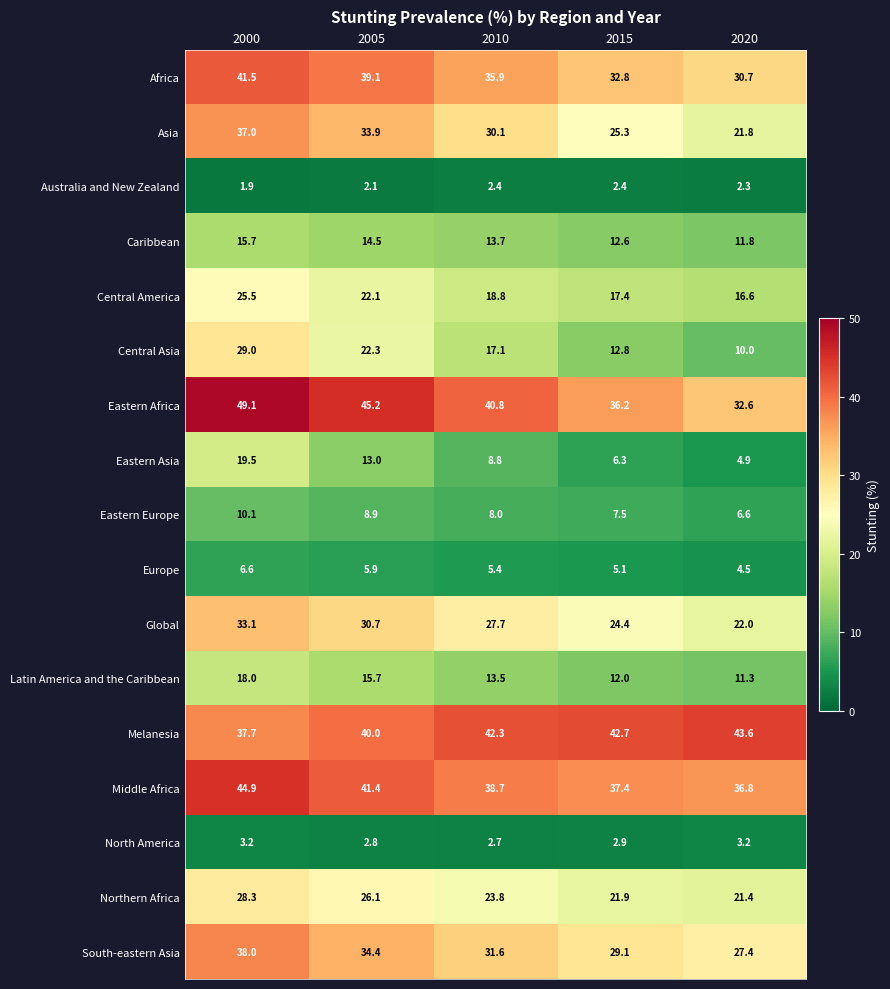

Is the value of Caribbean at 2000 greater than the value of Latin America and the Caribbean at 2020?

Yes